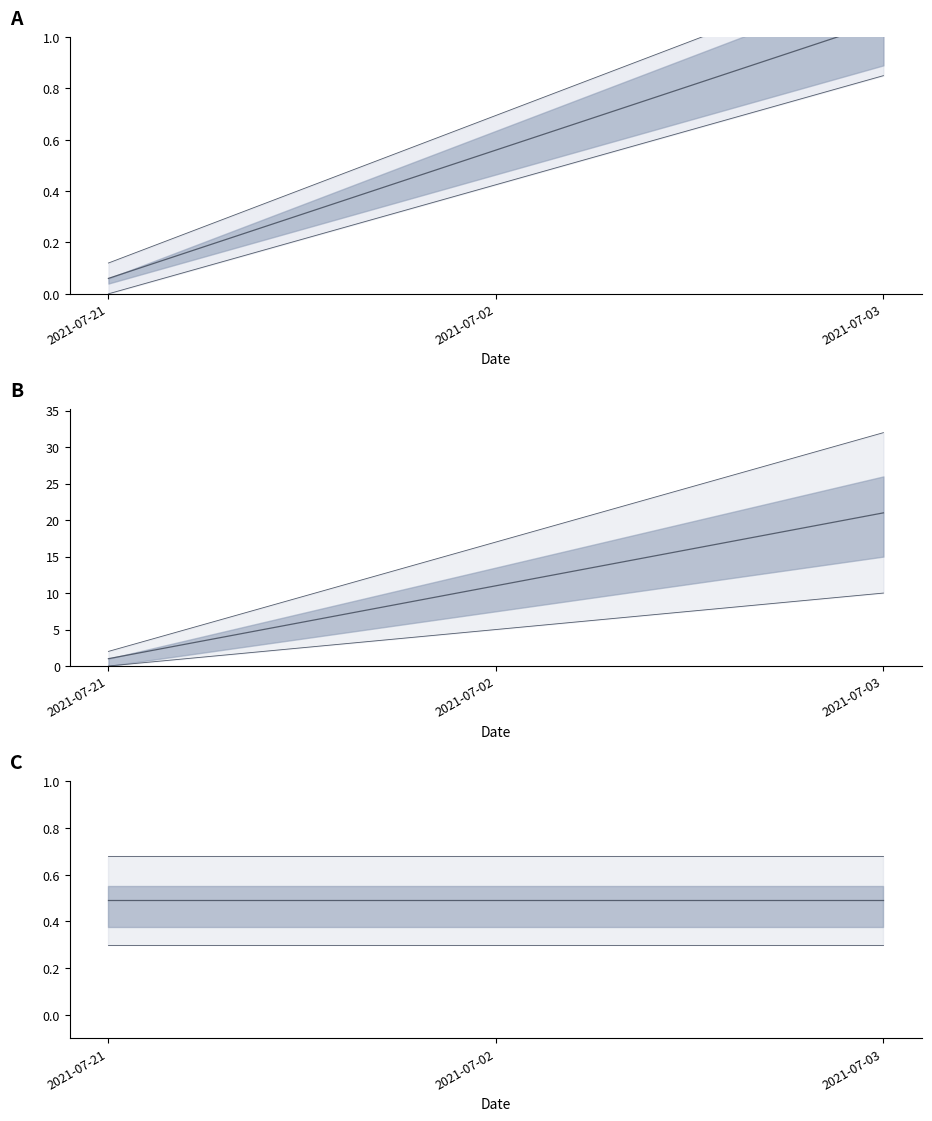

The value of OutStandingPayment at 2021-07-02 is 0.6. True or false?

False